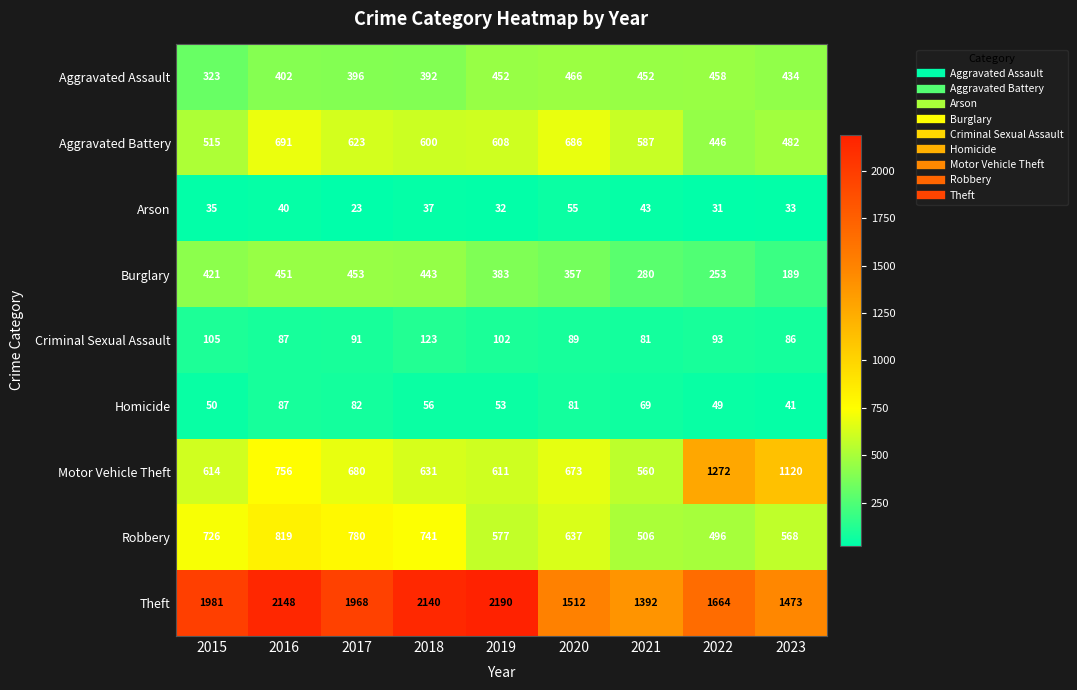

At how many categories does at least one series exceed 1631?

6